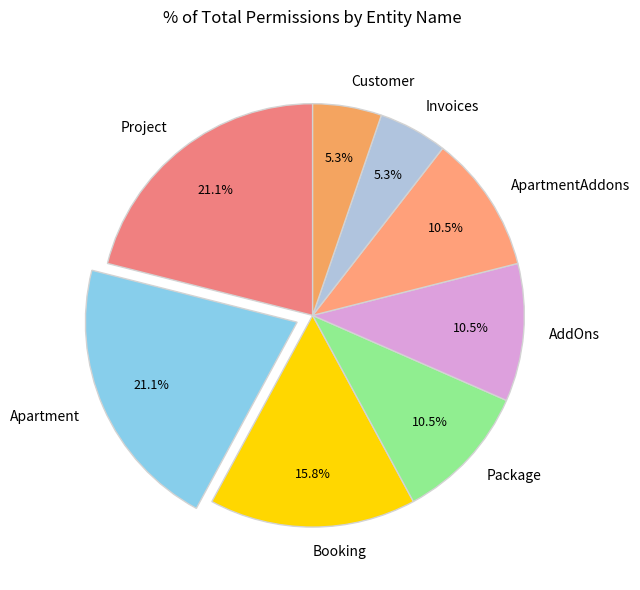

What portion of the pie excludes Invoices?

94.7%